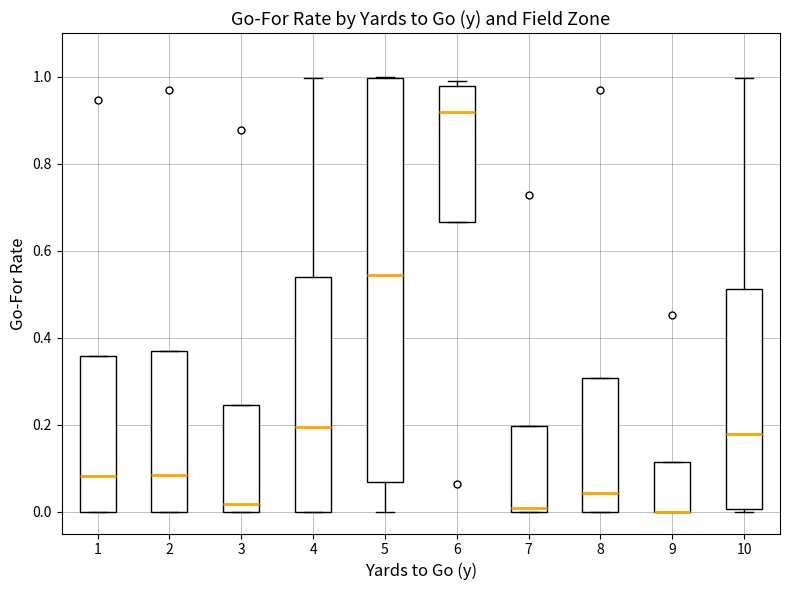

Reading left to right, transcribe this box plot: for each box, give where its median line is, the range the box spans, and where its two whiskers end, as read against the y-axis. The values are not printed on the chart, so give them approximately, as read against the axis.

1: median 0.08, box 0.00 to 0.36, whiskers 0.00 to 0.36
2: median 0.08, box 0.00 to 0.36, whiskers 0.00 to 0.36
3: median 0.02, box 0.00 to 0.24, whiskers 0.00 to 0.24
4: median 0.20, box 0.00 to 0.54, whiskers 0.00 to 1.00
5: median 0.54, box 0.06 to 1.00, whiskers 0.00 to 1.00
6: median 0.92, box 0.66 to 0.98, whiskers 0.66 to 1.00
7: median 0.00 (just above the box's lower edge), box 0.00 to 0.20, whiskers 0.00 to 0.20
8: median 0.04, box 0.00 to 0.30, whiskers 0.00 to 0.30
9: median 0.00 (drawn on the box's lower edge), box 0.00 to 0.12, whiskers 0.00 to 0.12
10: median 0.18, box 0.00 to 0.52, whiskers 0.00 to 1.00